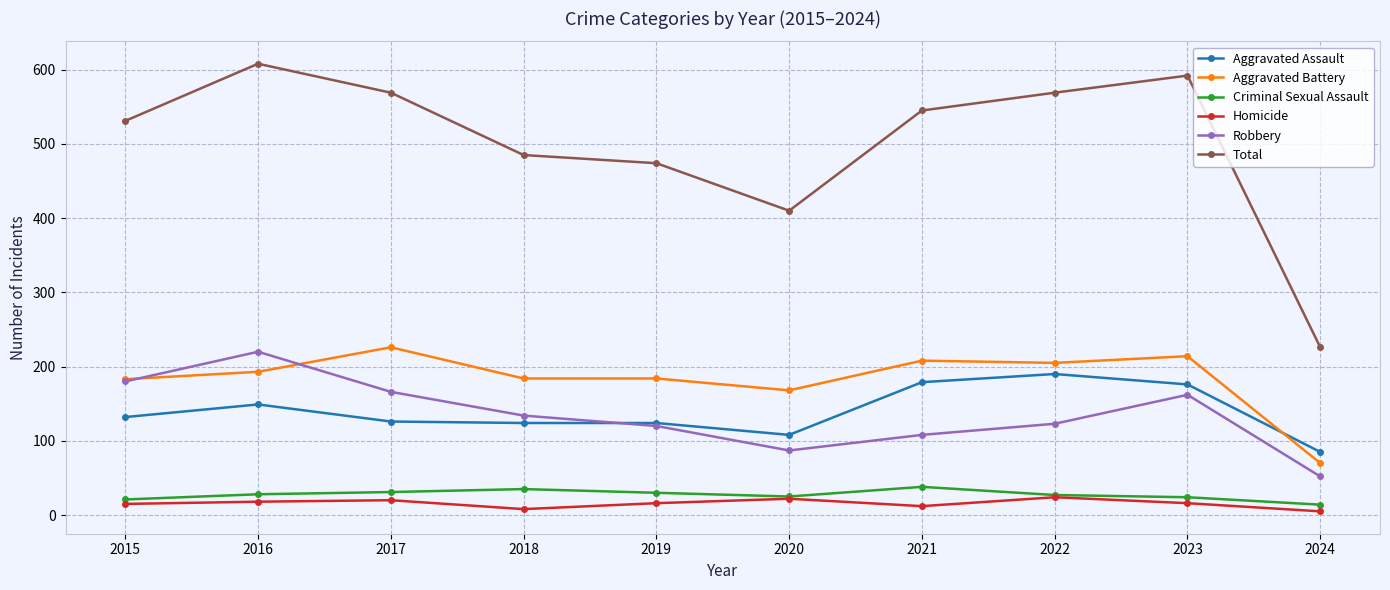

The Aggravated Assault series shows 65 at 2015. True or false?

False